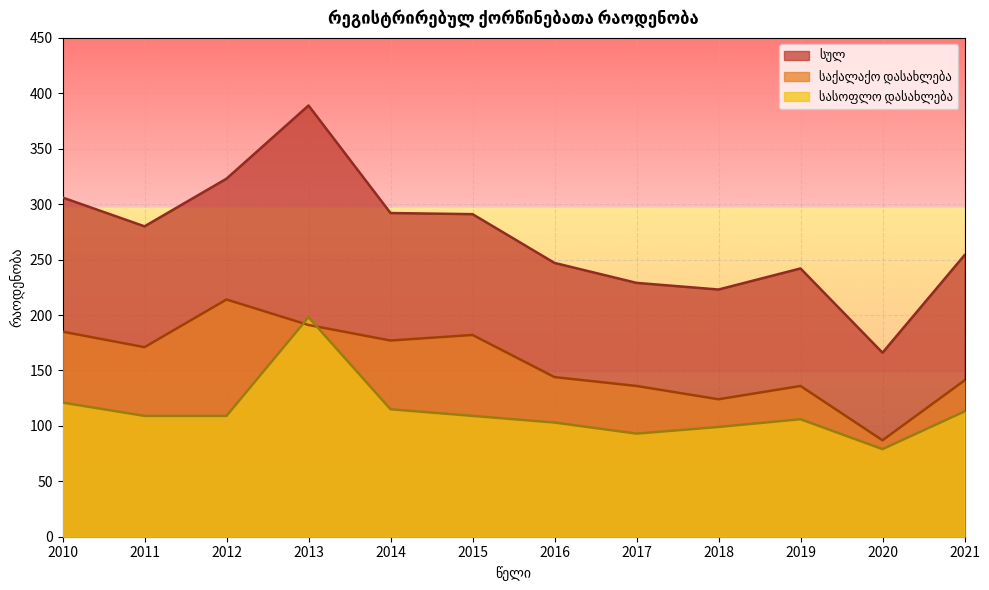

Rank the series by their average value, from highest to lowest.

სულ, საქალაქო დასახლება, სასოფლო დასახლება